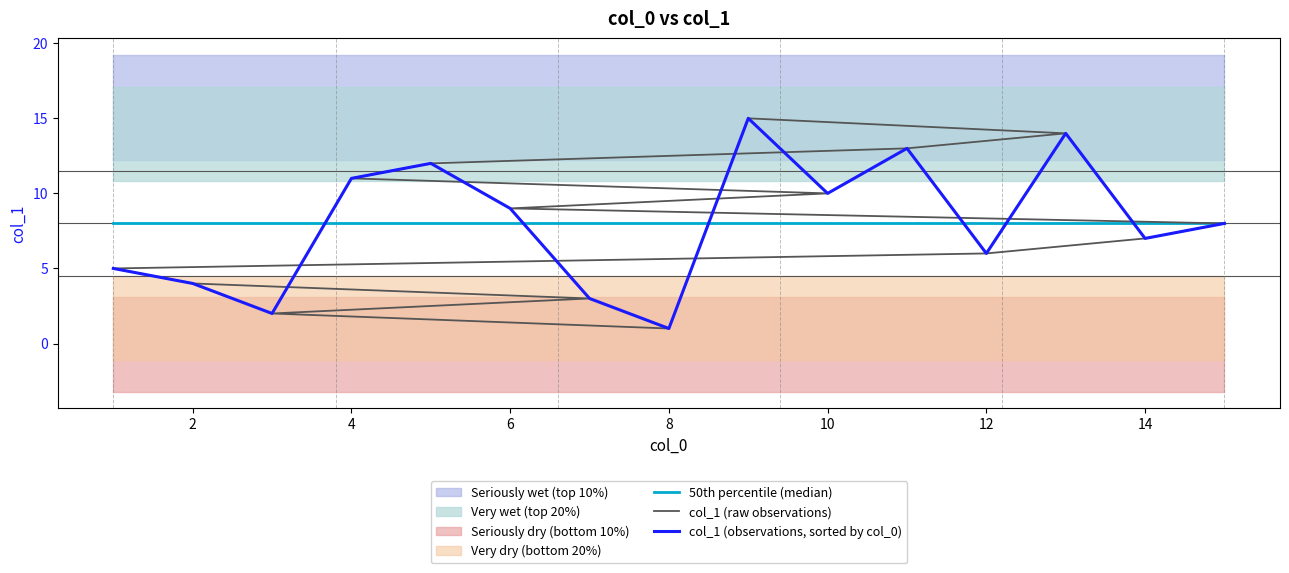

The value of col_1 (observations, sorted by col_0) at 14 is 7. True or false?

True